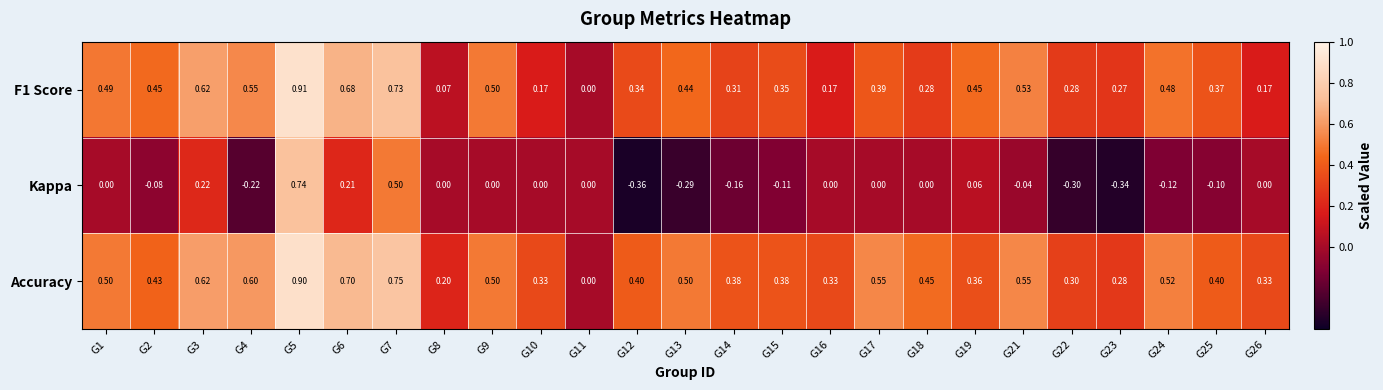

Which series has the largest total across all categories?

Accuracy